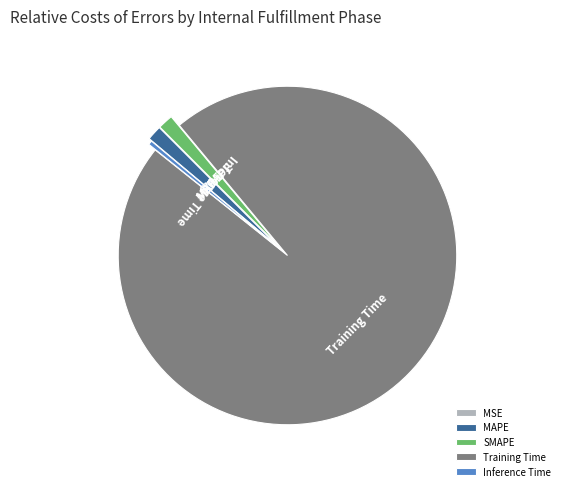

Is there any slice that represents more than half of the pie?

Yes